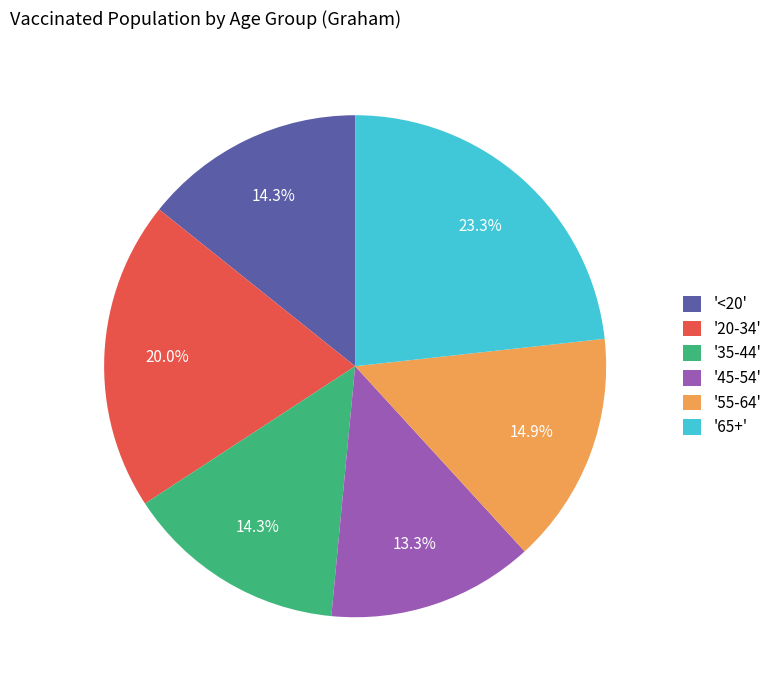

To the nearest percent, what is the difference between the largest and smallest slice percentages?

10%